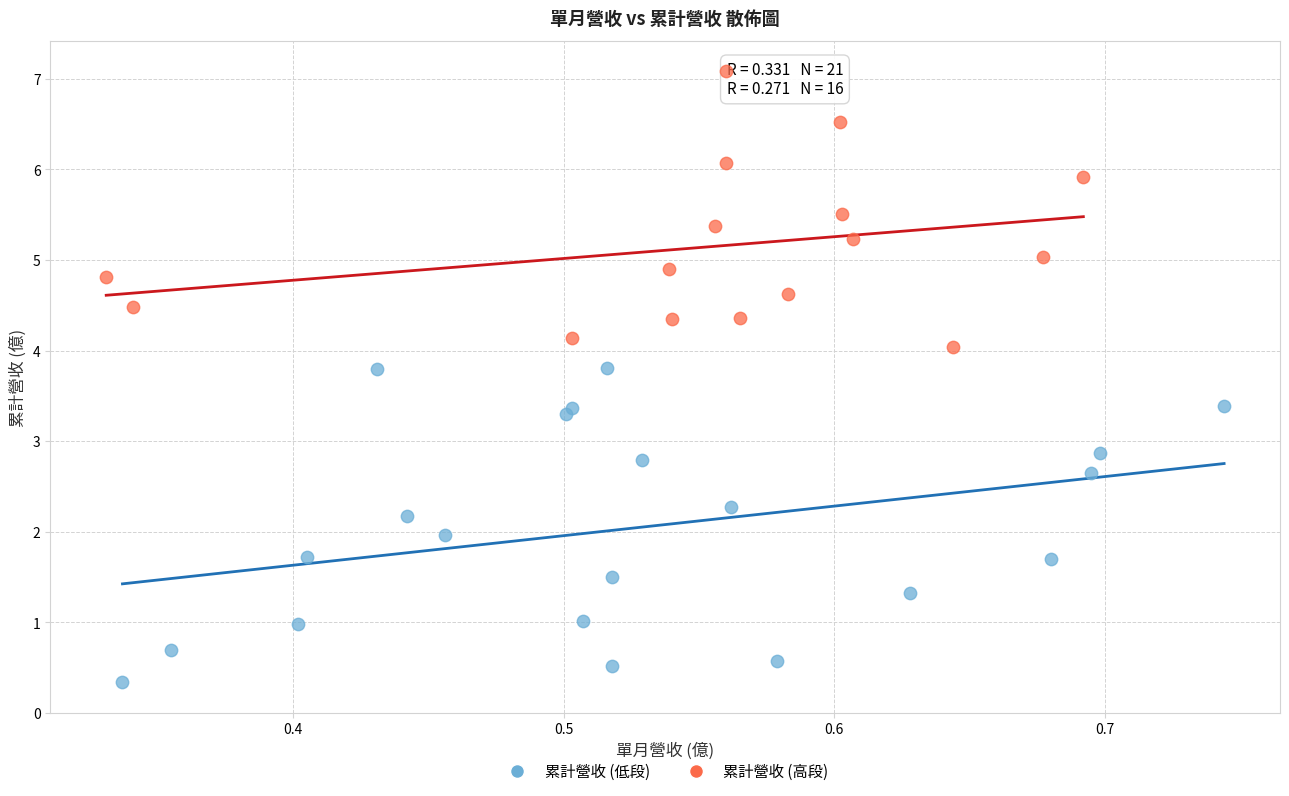

Which series has the largest Y range (max minus min)?

累計營收 (低段)